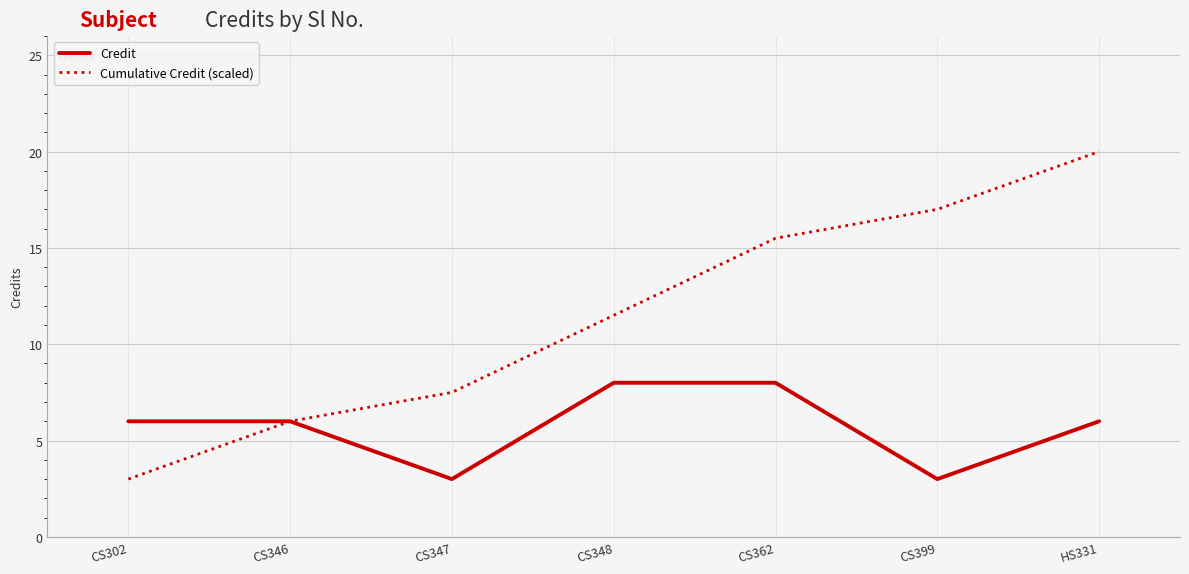

Which category has the lowest value in the Cumulative Credit (scaled) series?

CS302